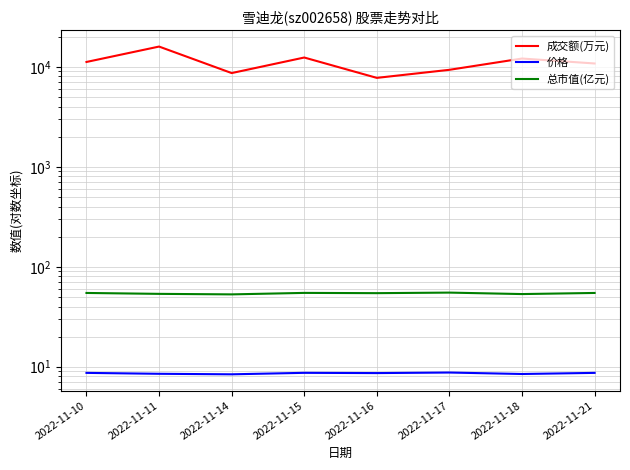

True or false: 价格 has a value of 5.1 at 2022-11-15.

False